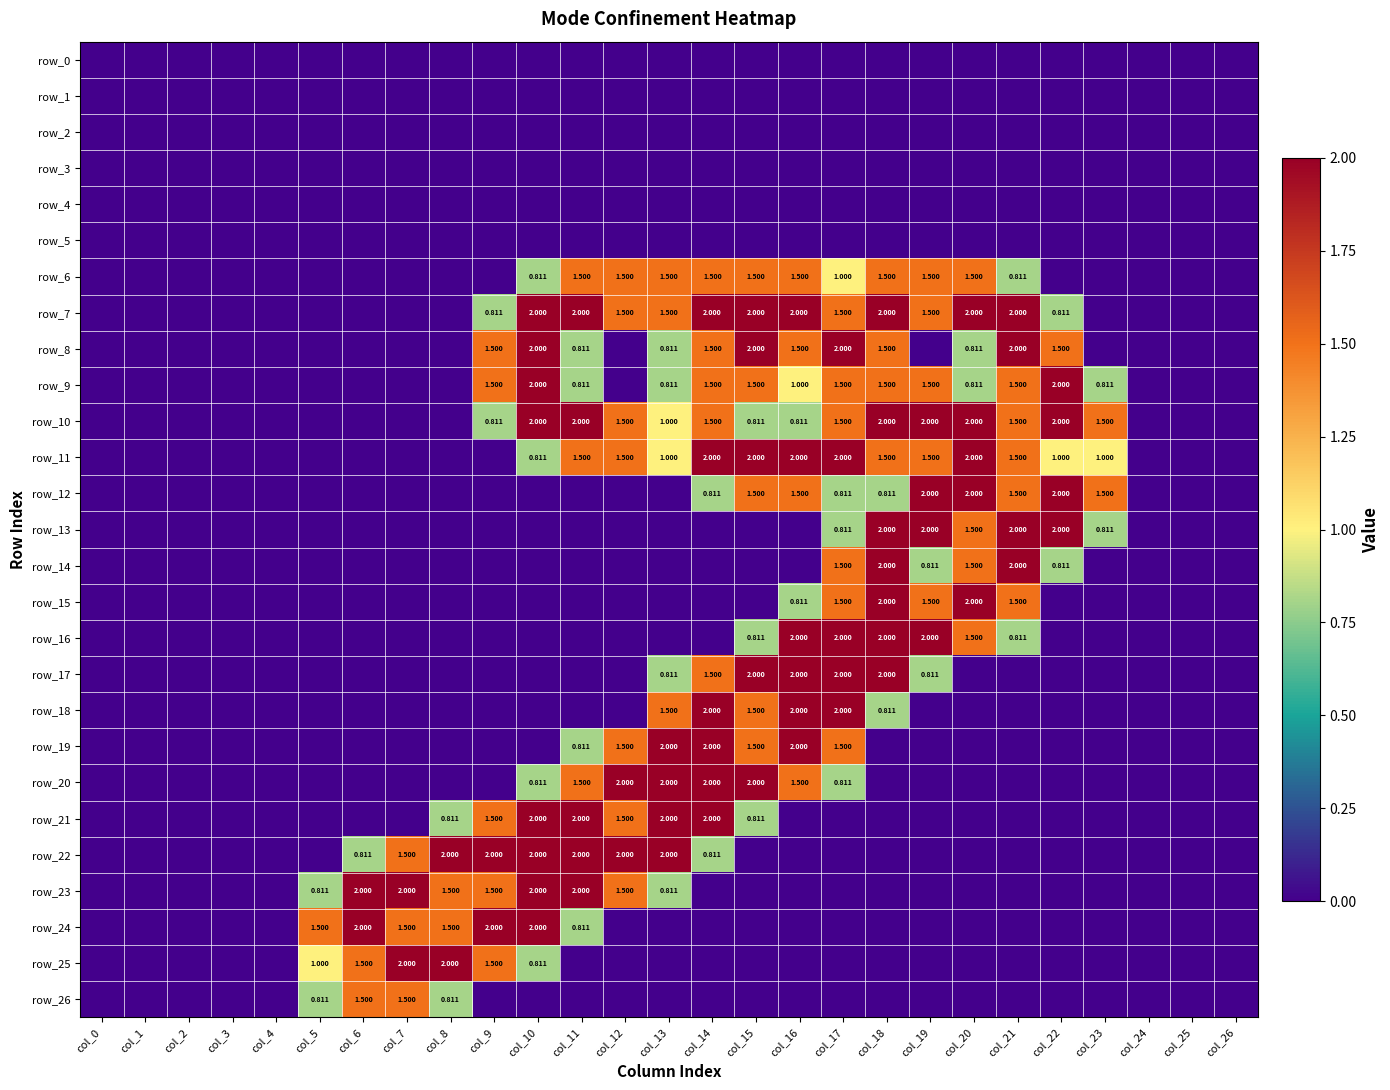

Which category has the lowest value across all series?

col_0